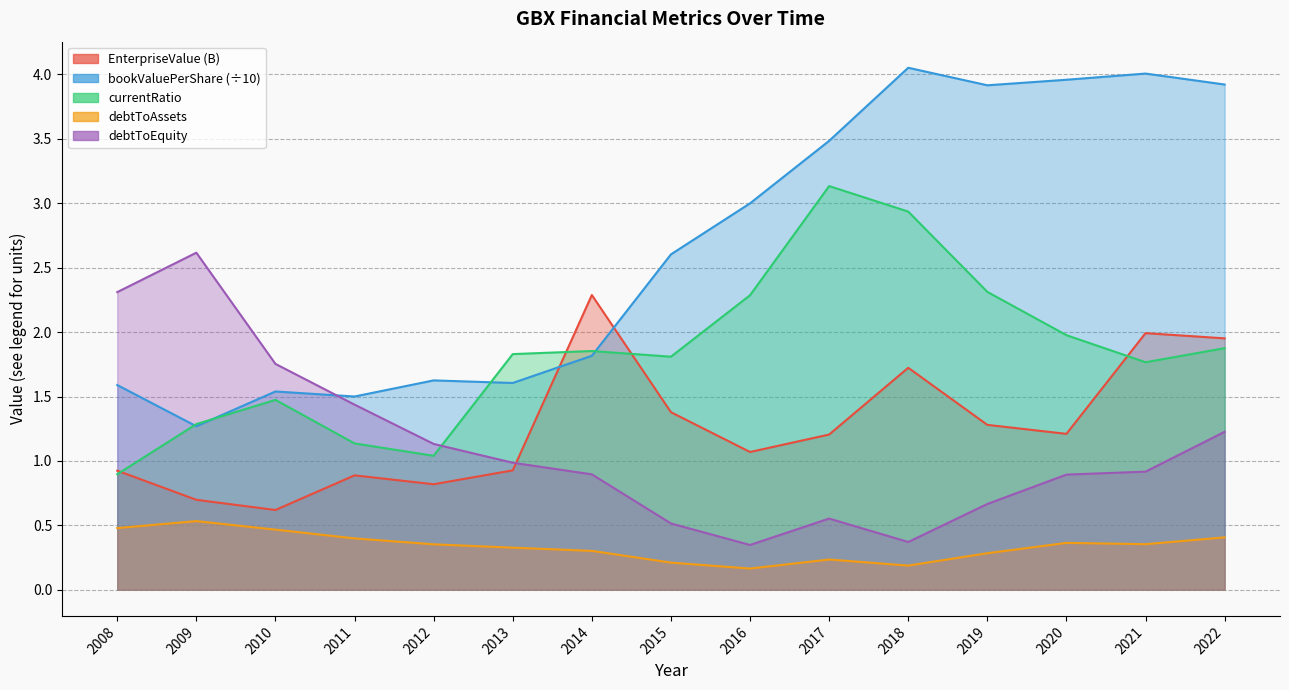

True or false: currentRatio and debtToAssets cross at least once.

False